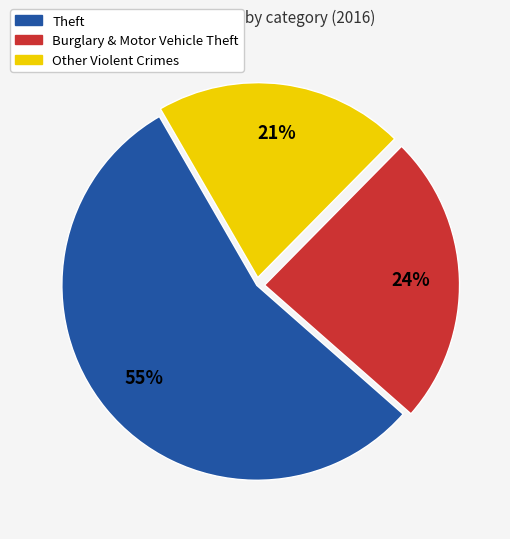

Is there a majority slice in this chart?

Yes